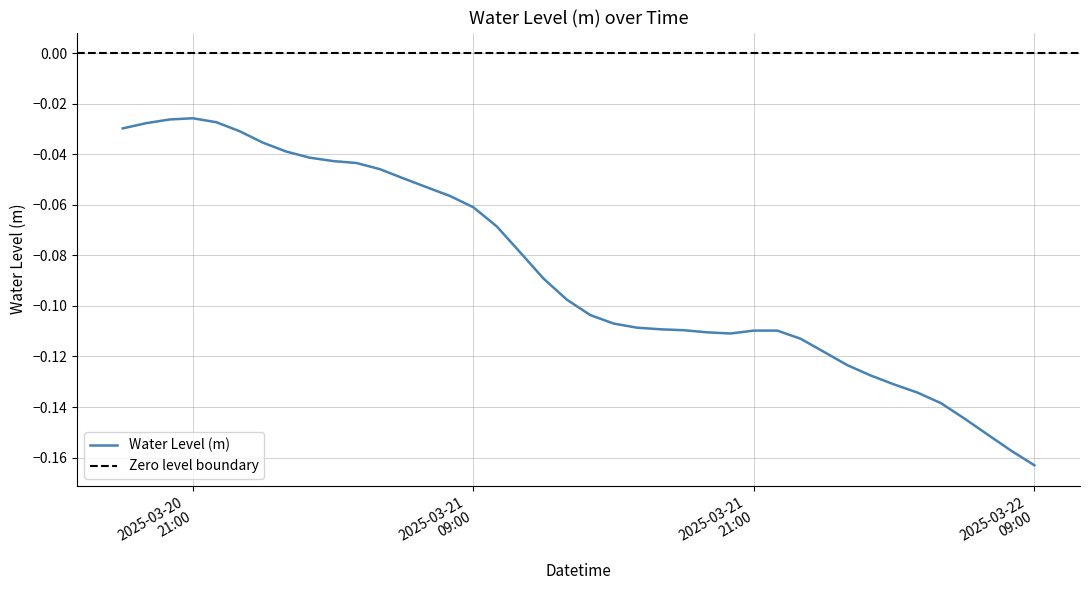

Where is the first local minimum?

2025-03-21 20:00:00